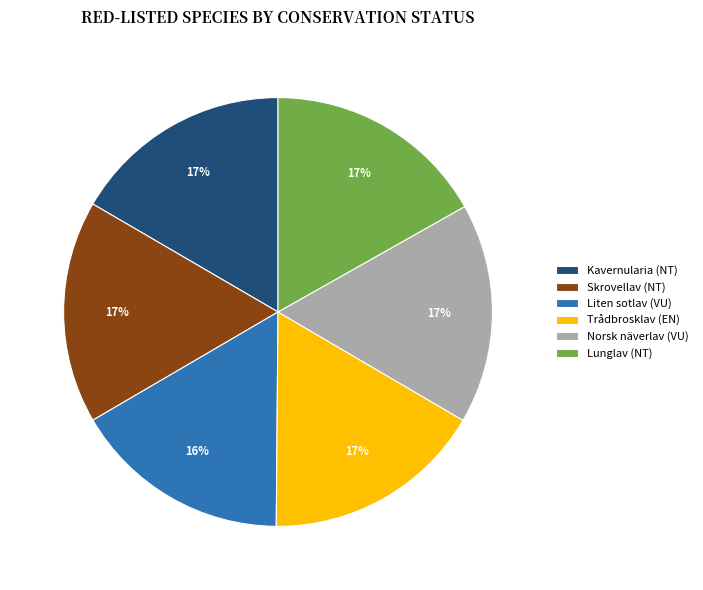

Is it true that Skrovellav (NT) is 6% of the pie?

False